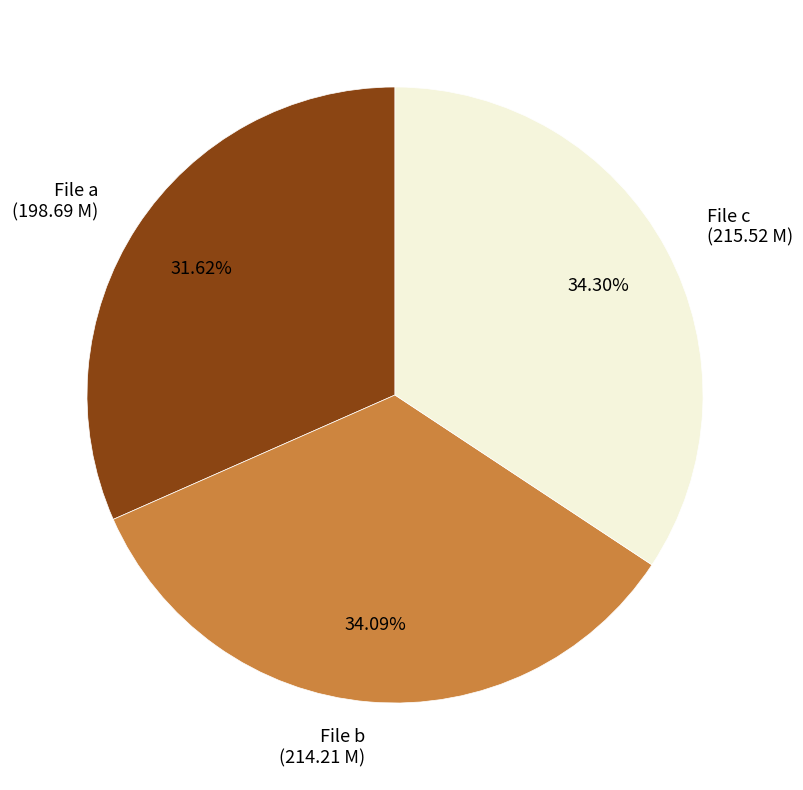

Combined, do File a (198.69 M) and File c (215.52 M) account for over 50%?

Yes